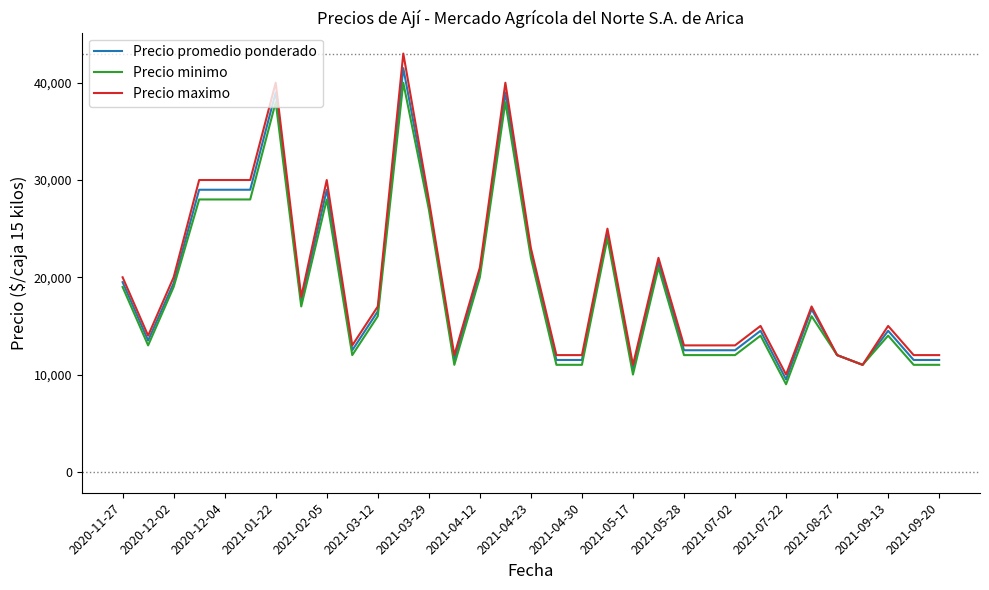

Which series has the largest range (max minus min)?

Precio maximo